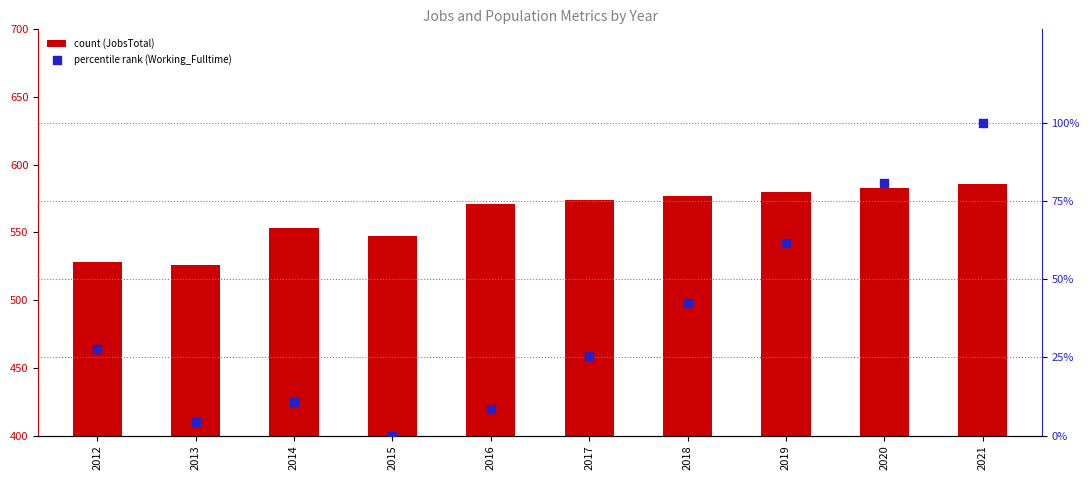

At which category is the sum across all series the highest?

2021